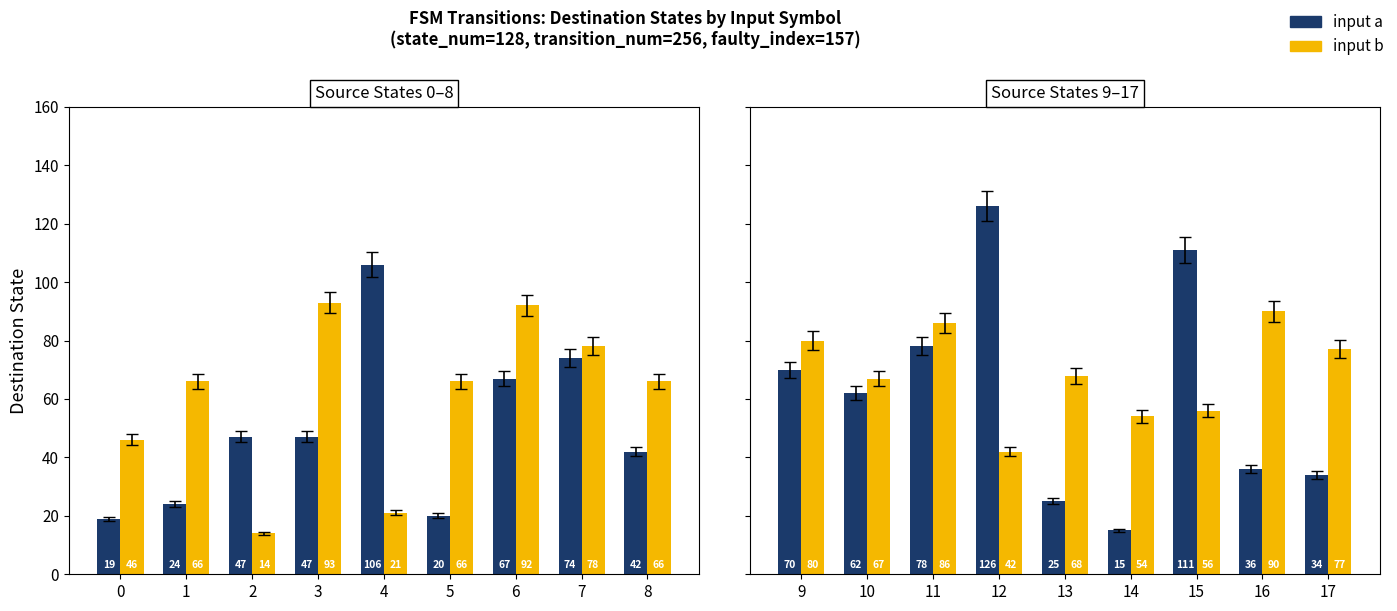

How many groups of bars are there?

9